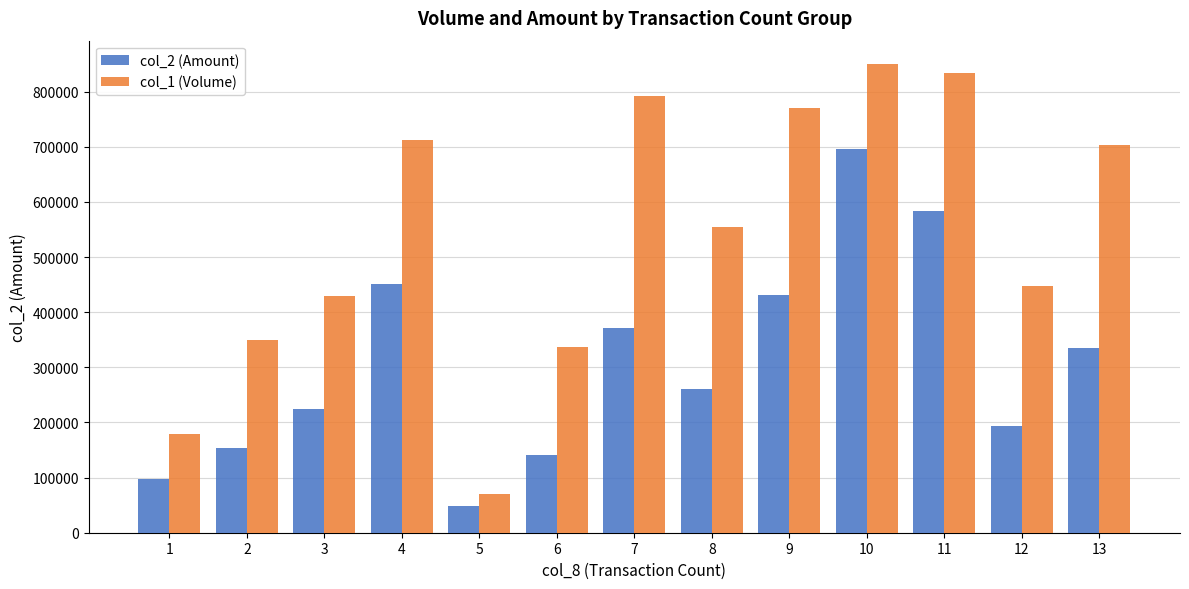

How many data points in col_1 (Volume) are less than 554000?

6